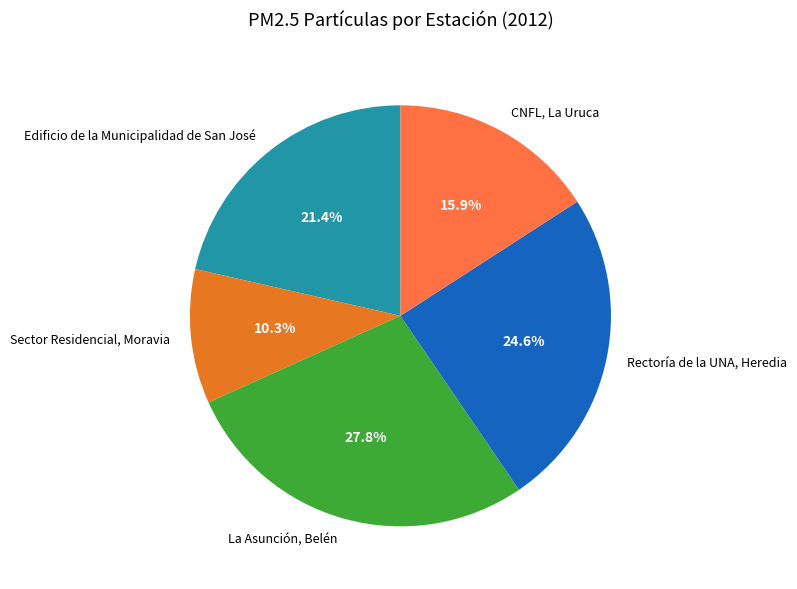

To the nearest percent, what is the average slice percentage?

20%